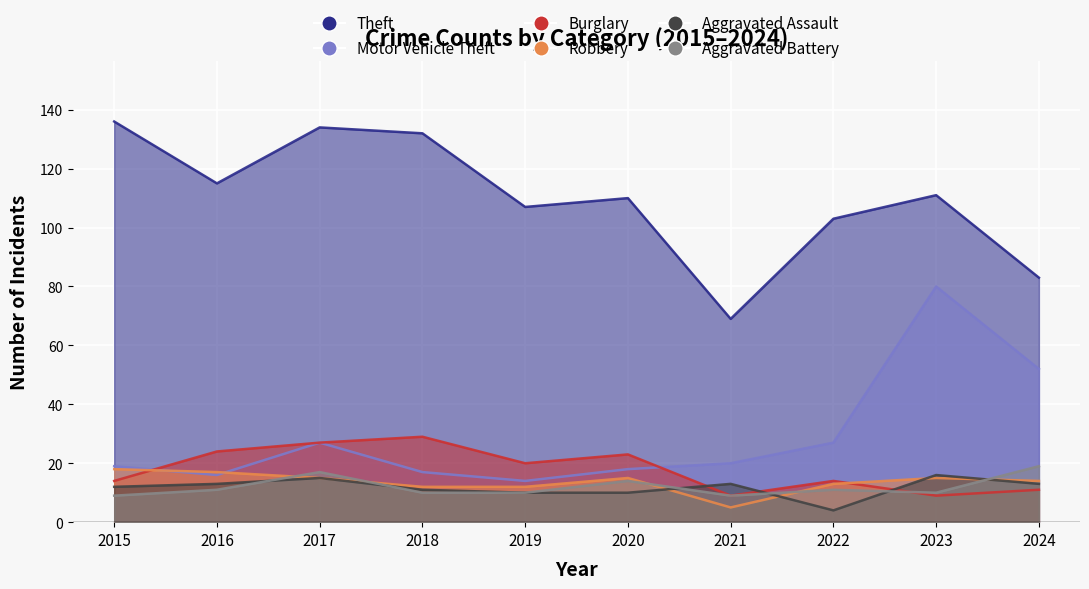

Reading right to left, what are all the values shown in this chart?

Theft: 83	111	103	69	110	107	132	134	115	136
Motor Vehicle Theft: 52	80	27	20	18	14	17	27	16	19
Burglary: 11	9	14	9	23	20	29	27	24	14
Robbery: 14	15	13	5	15	12	12	15	17	18
Aggravated Assault: 13	16	4	13	10	10	11	15	13	12
Aggravated Battery: 19	10	11	9	14	10	10	17	11	9